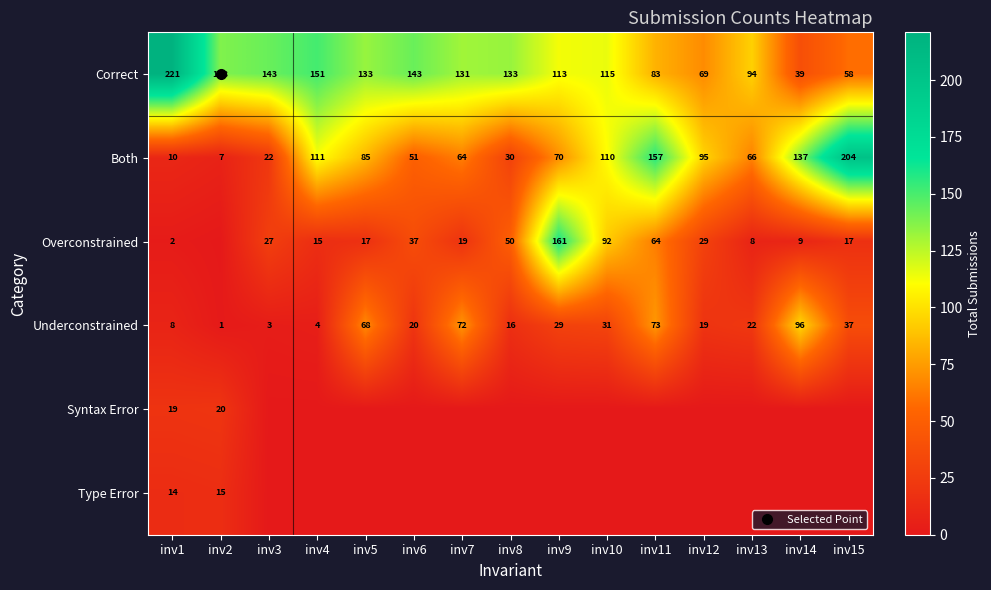

The value of Type Error at inv10 is 10. True or false?

False